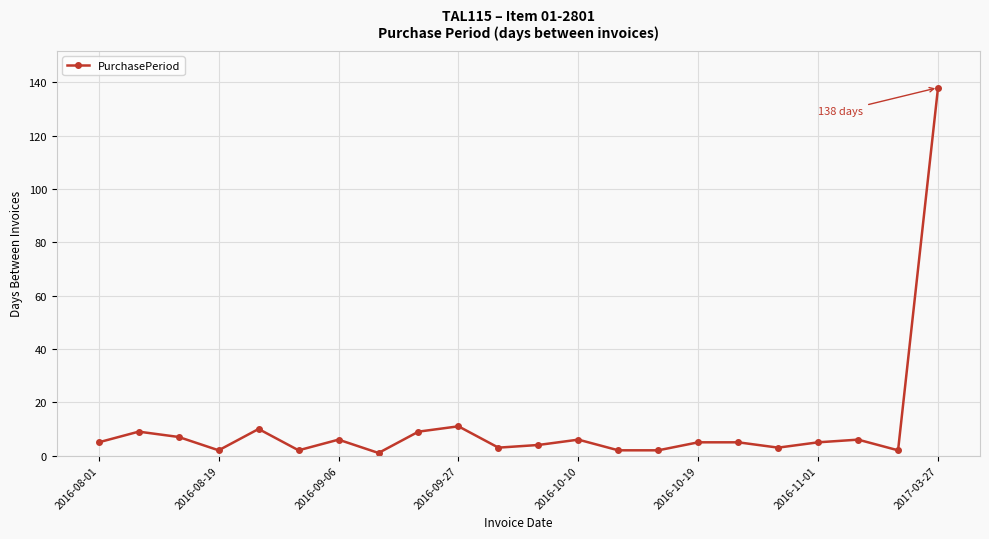

Reading left to right, transcribe all the data shown in this chart.

5	9	7	2	10	2	6	1	9	11	3	4	6	2	2	5	5	3	5	6	2	138